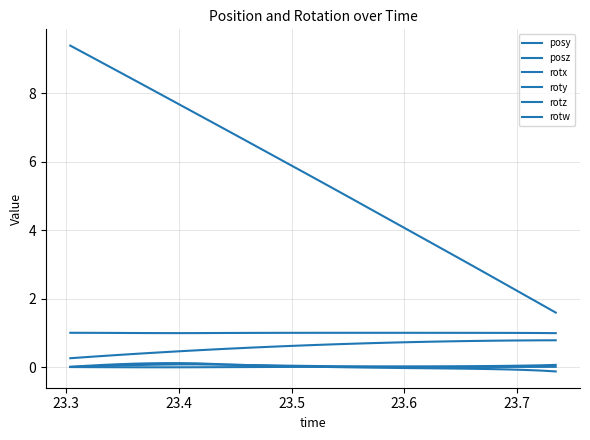

How many lines are shown in the chart?

6